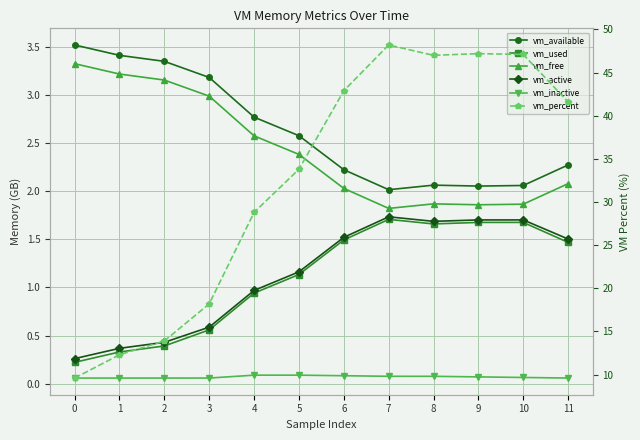

What is the total value across all series at 8?

54.4